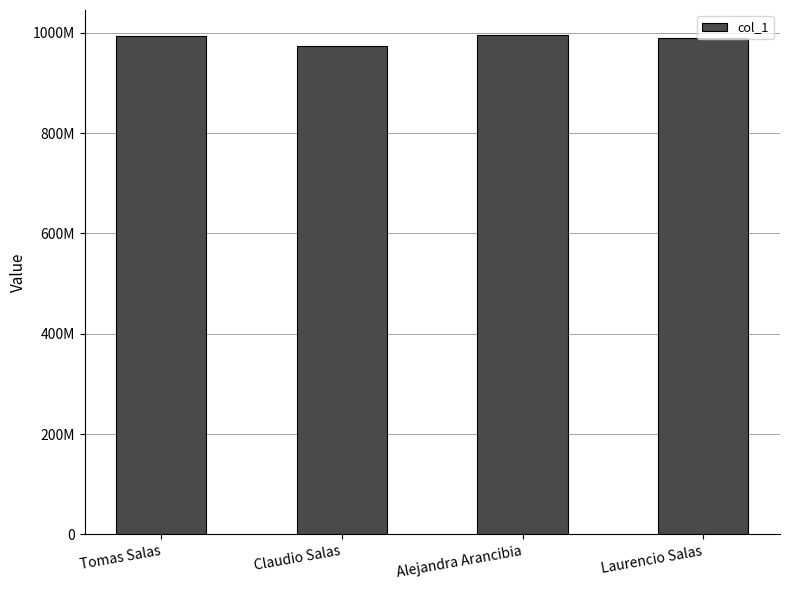

Does the chart contain any negative values?

No